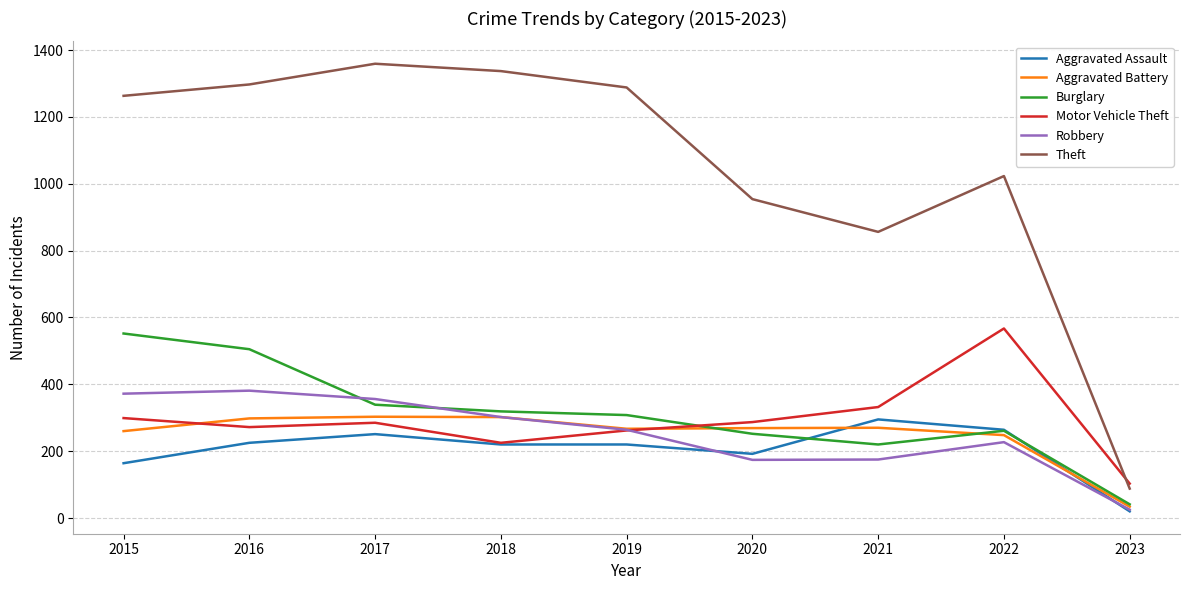

Is it true that Aggravated Assault equals 153 at 2018?

False